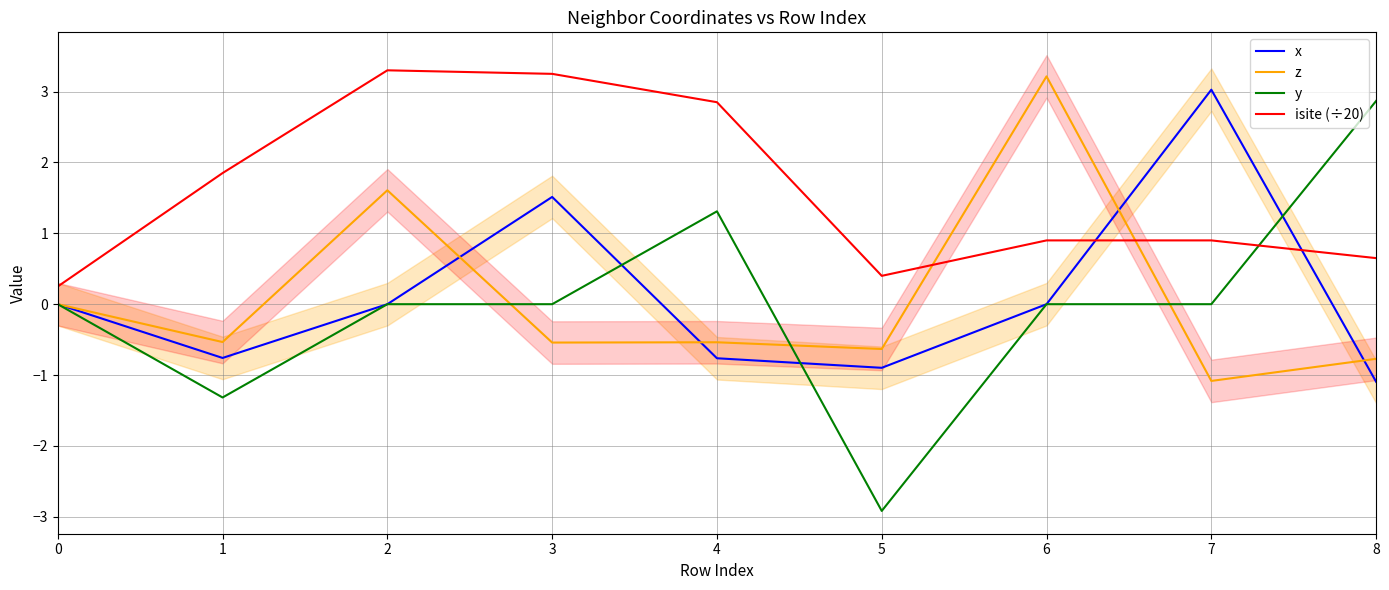

What is the spread (max minus min) of values at 2?

3.3